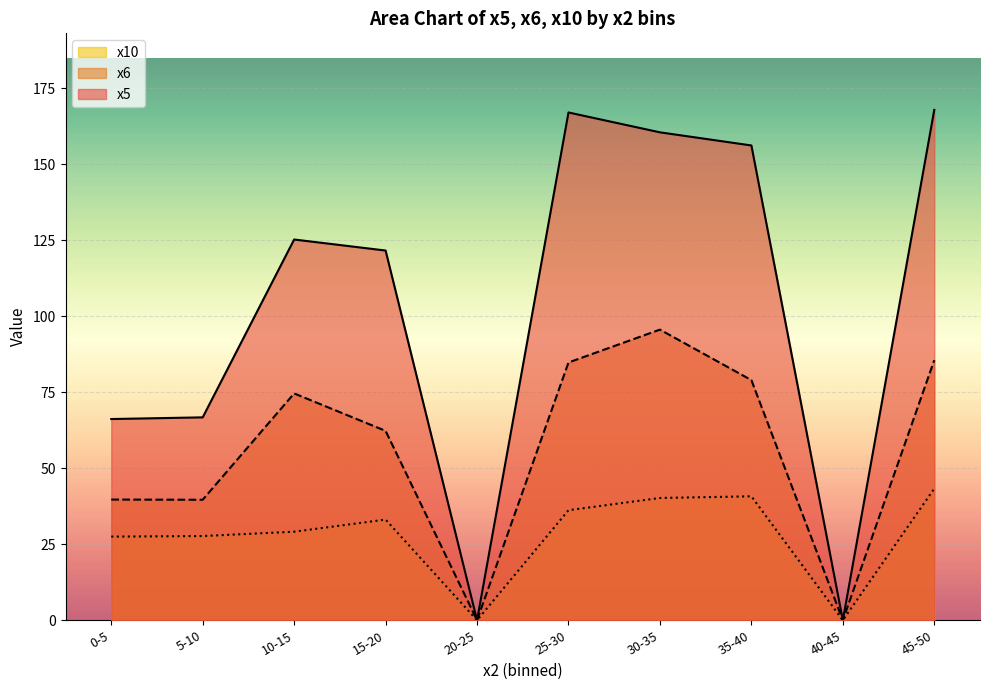

The value of x6 at 10-15 is 128.7. True or false?

False